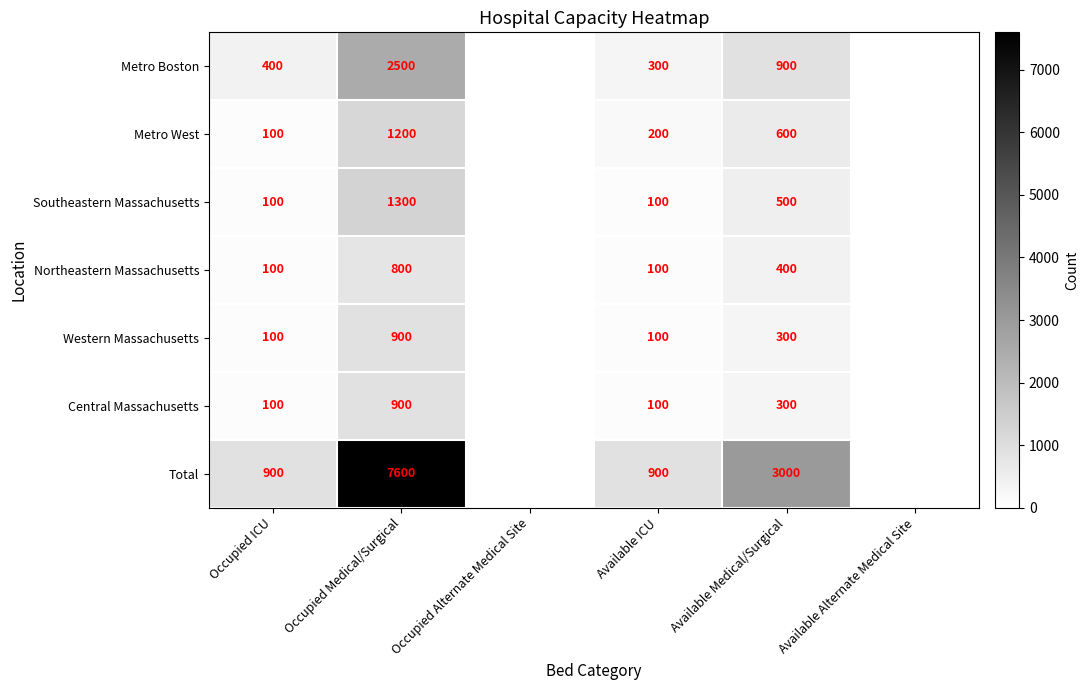

Between Occupied ICU and Occupied Medical/Surgical, which series saw the biggest shift?

Total